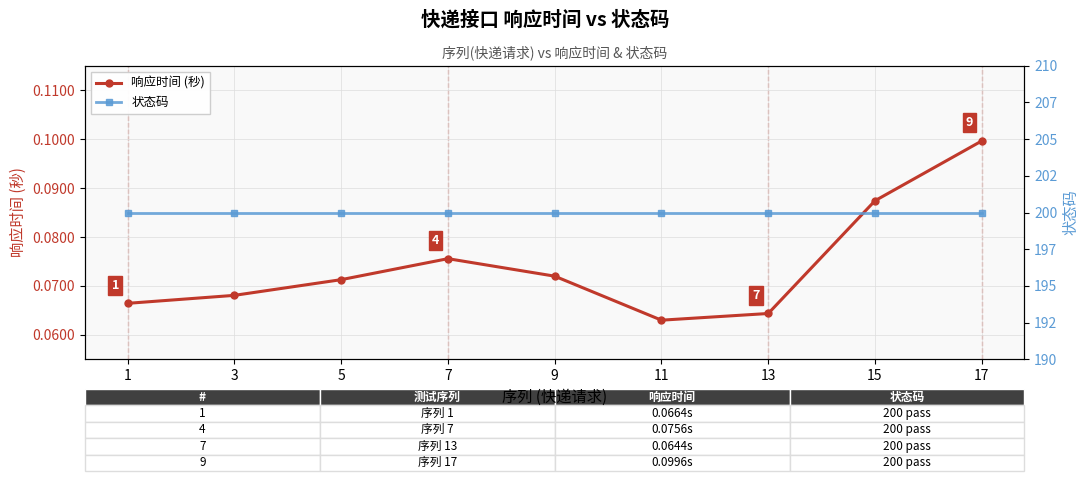

How many lines are shown in the chart?

2